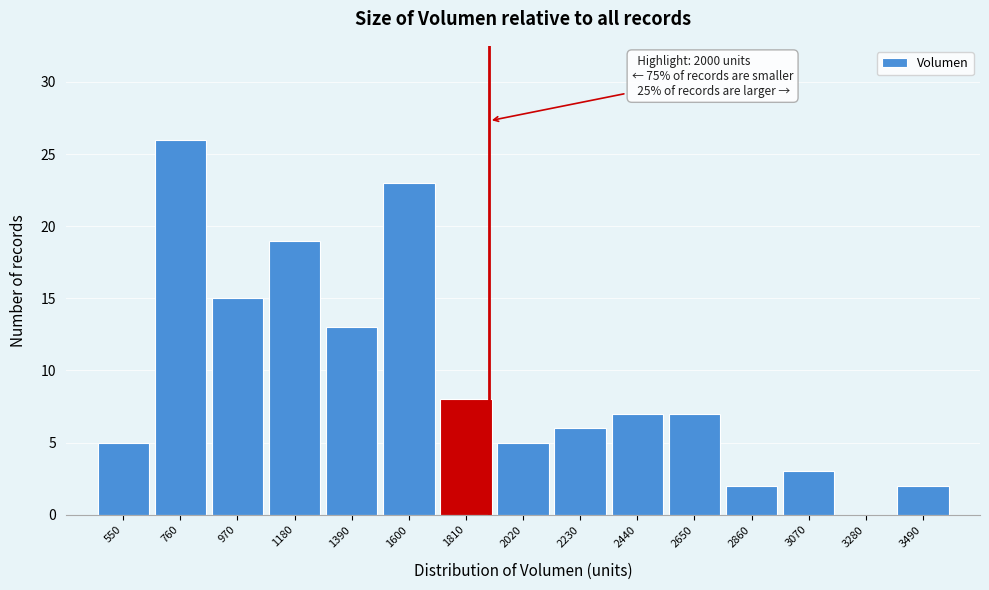

Reading left to right, transcribe all the data shown in this chart.

550=5	760=26	970=15	1180=19	1390=13	1600=23	1810=8	2020=5	2230=6	2440=7	2650=7	2860=2	3070=3	3280=0	3490=2